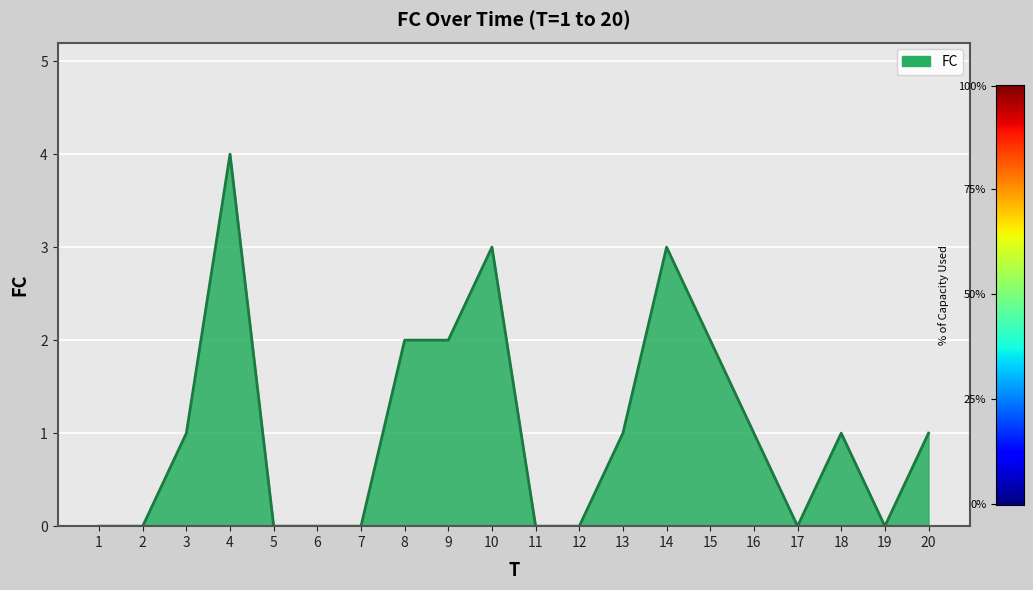

Count the number of categories in the chart.

20